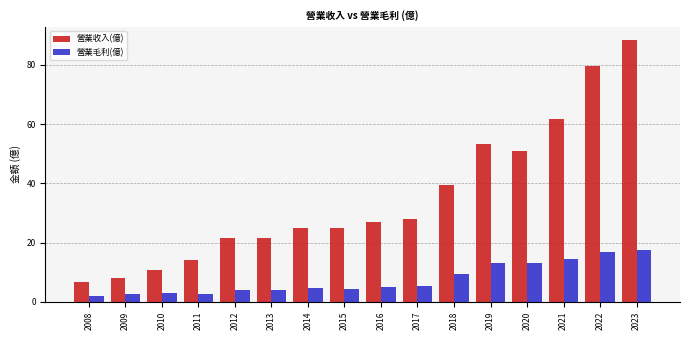

What is the difference between the maximum and minimum values in the 營業收入(億) series?

81.6